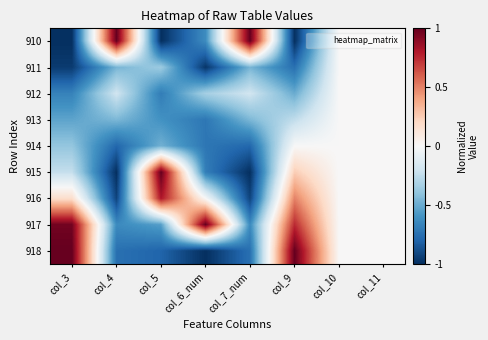

What is the greatest value displayed?

1.0